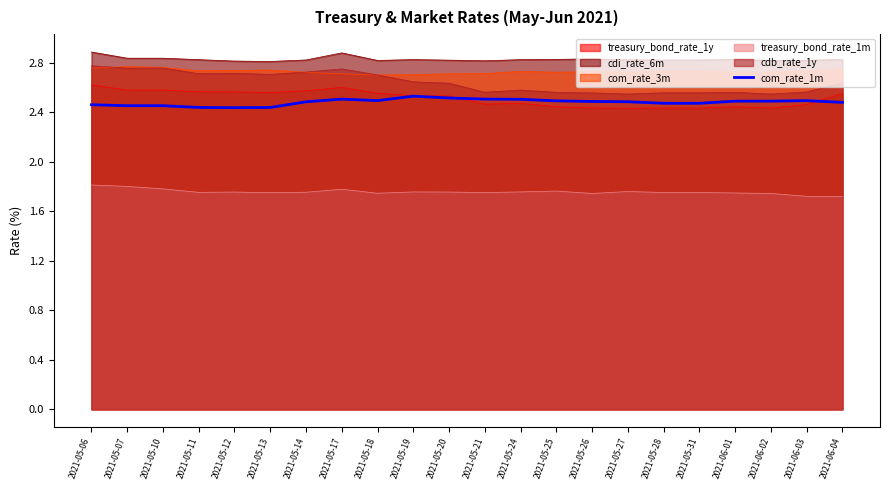

What is the difference between the second highest and second lowest values?

0.1